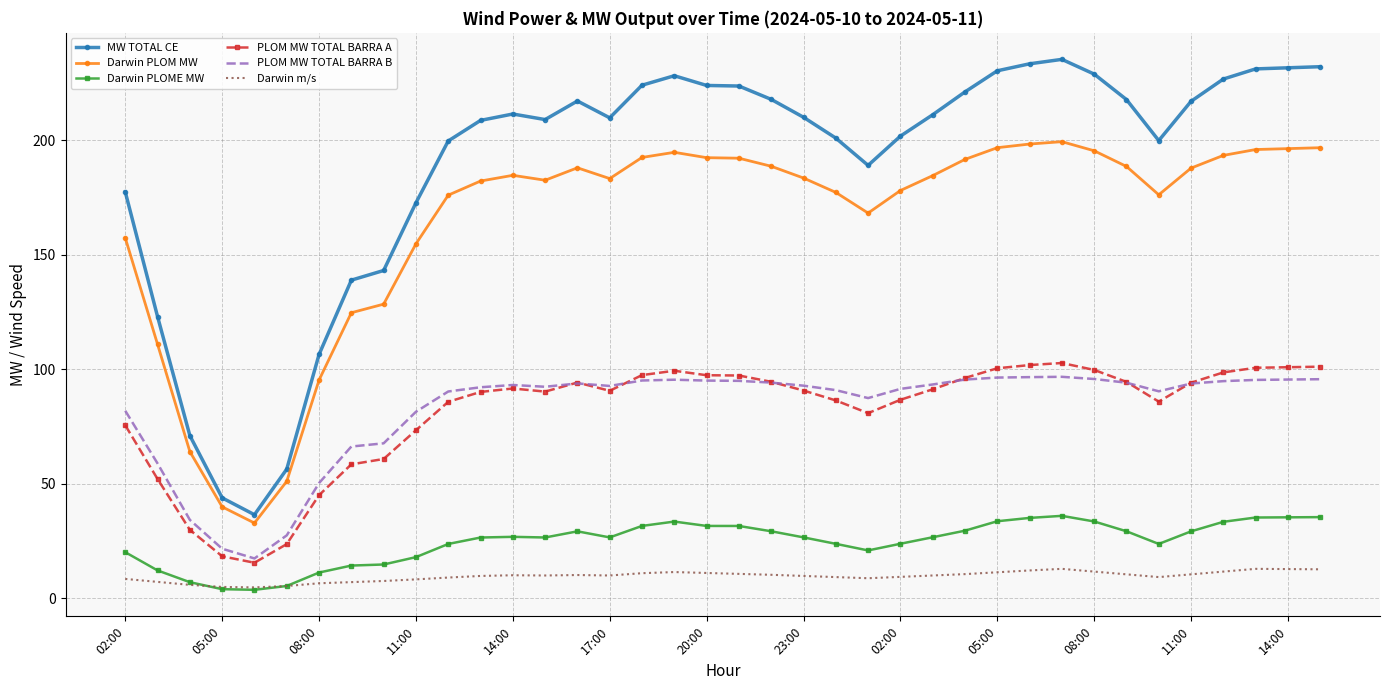

What is the maximum value shown in the chart?

235.4